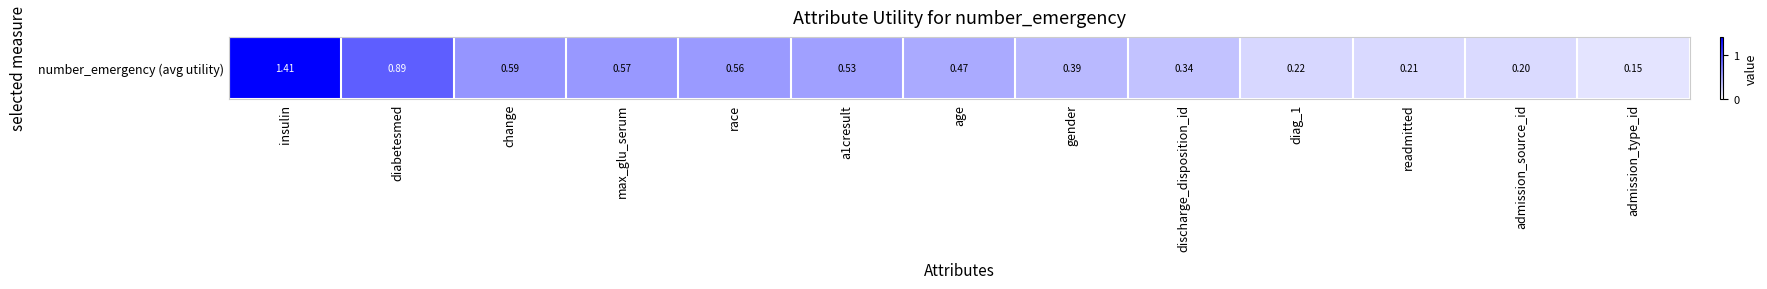

What is the greatest value displayed?

1.4